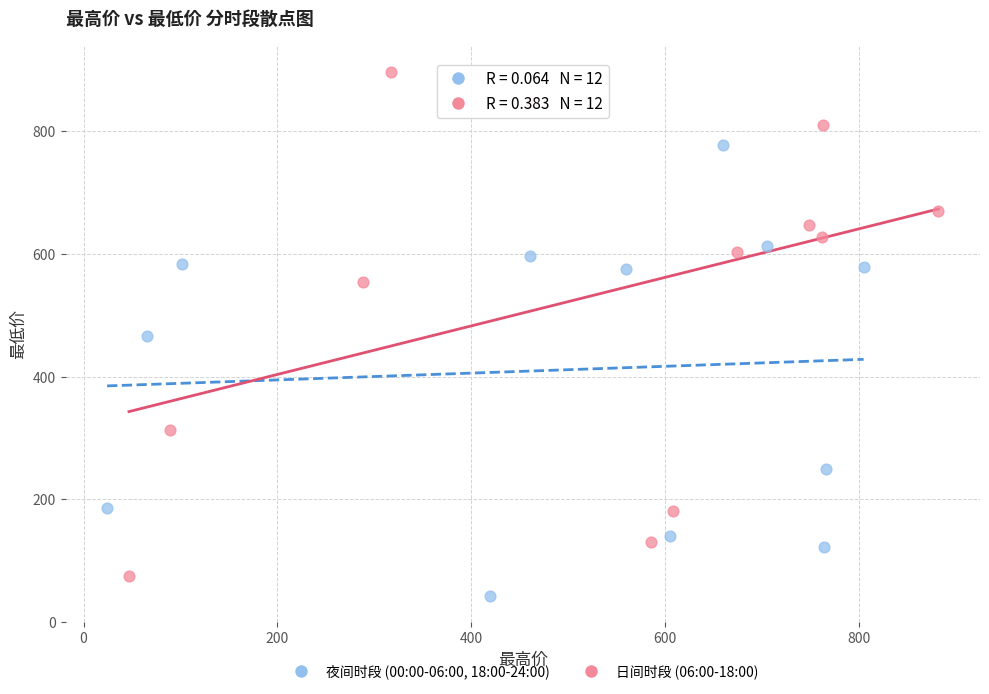

What are all the series names shown in the legend?

夜间时段 (00:00-06:00, 18:00-24:00), 日间时段 (06:00-18:00)